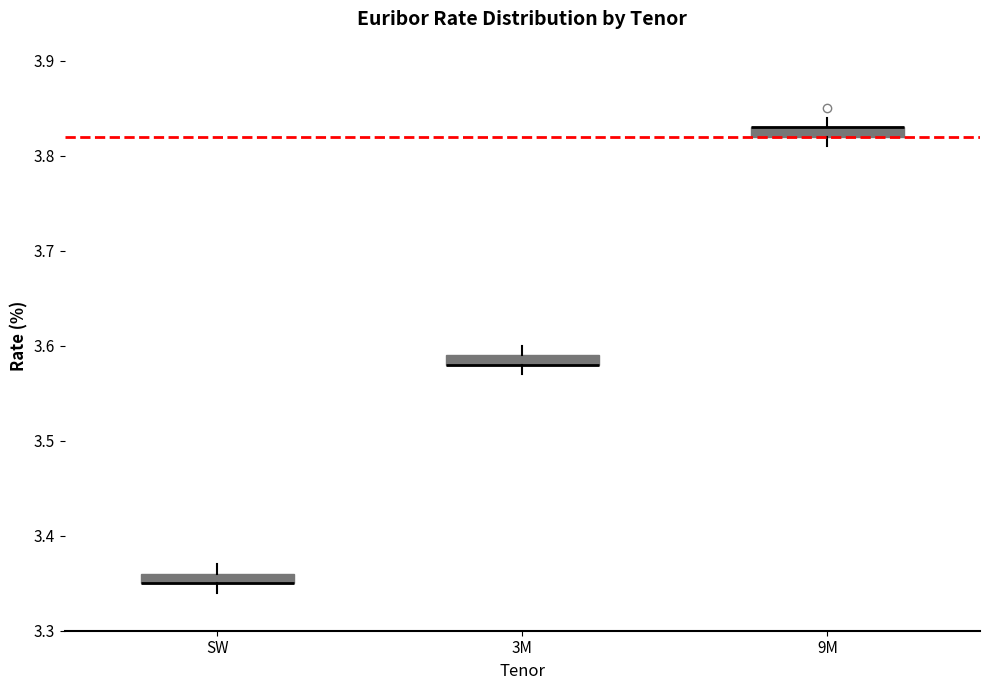

Where is the lower edge of the box for 9M on the y-axis? The values are not printed on the chart, so give them approximately, as read against the axis.

3.82